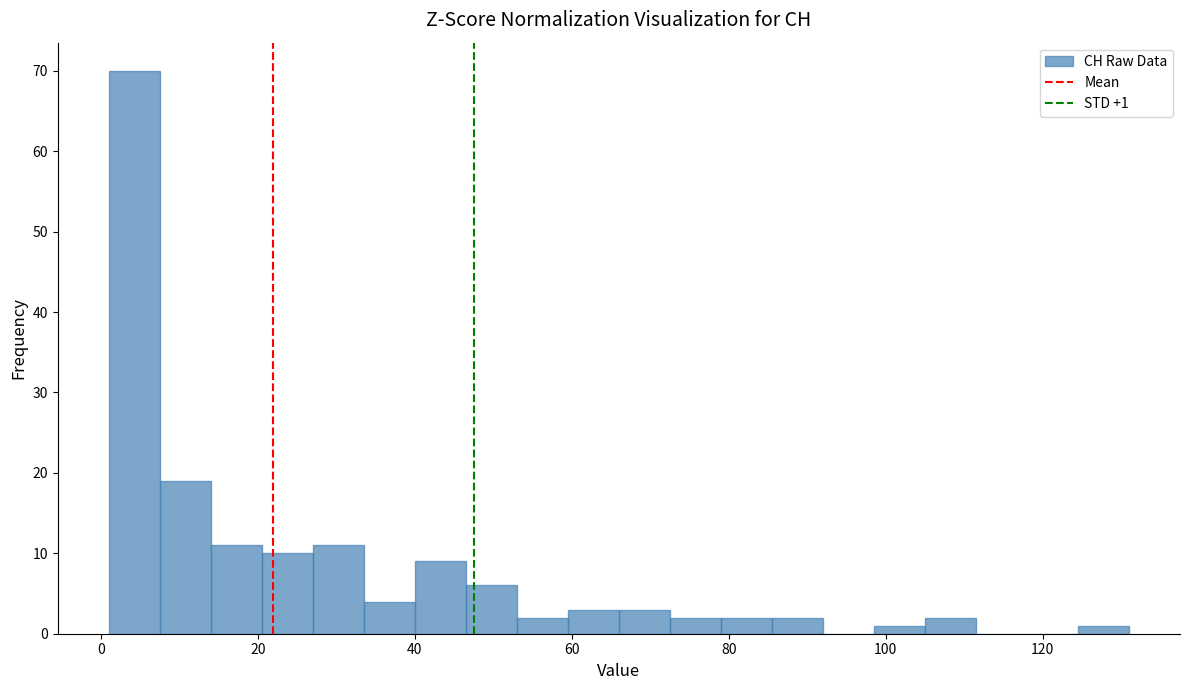

Around what value on the x-axis is the tallest bar? Give the approximate position of its centre, as read against the axis.

4